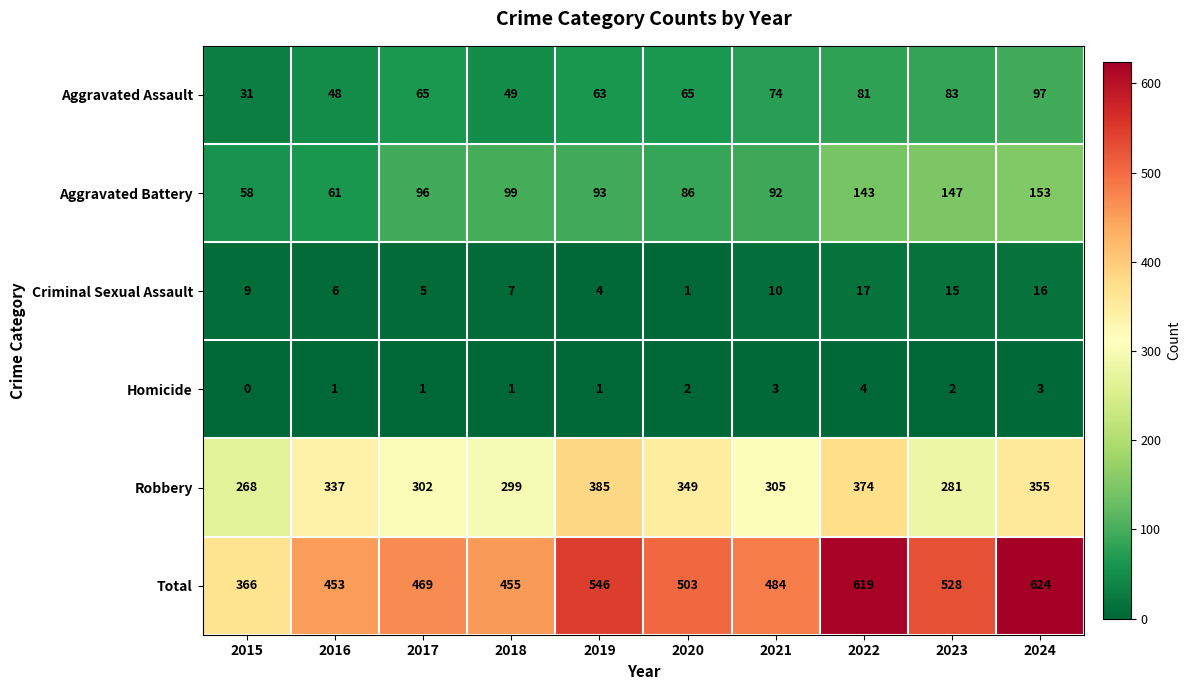

Rank the categories by Robbery value from lowest to highest.

2015, 2023, 2018, 2017, 2021, 2016, 2020, 2024, 2022, 2019